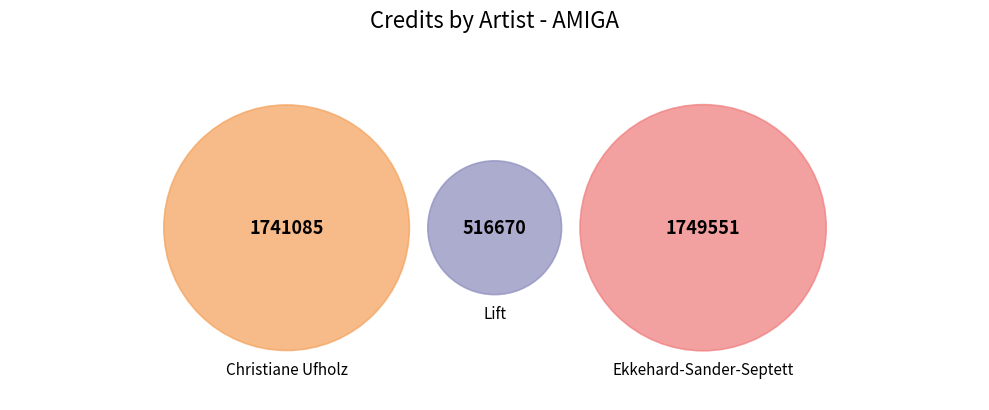

What percentage is the Lift slice, to the nearest percent?

13%